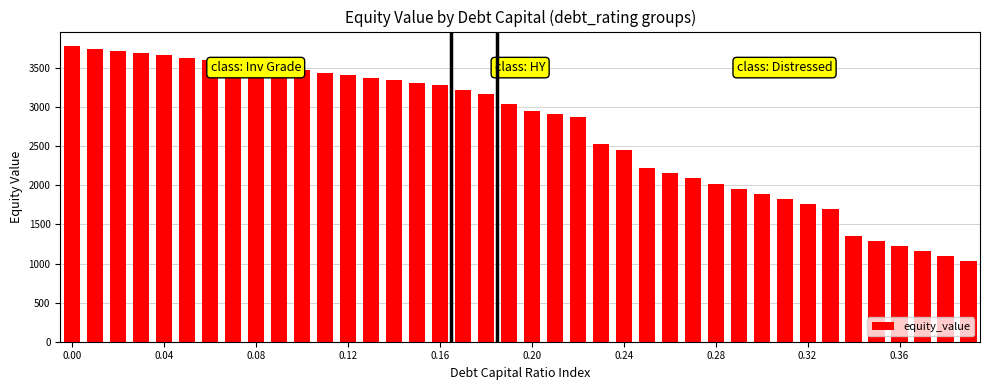

What is the smallest value displayed?

1032.3